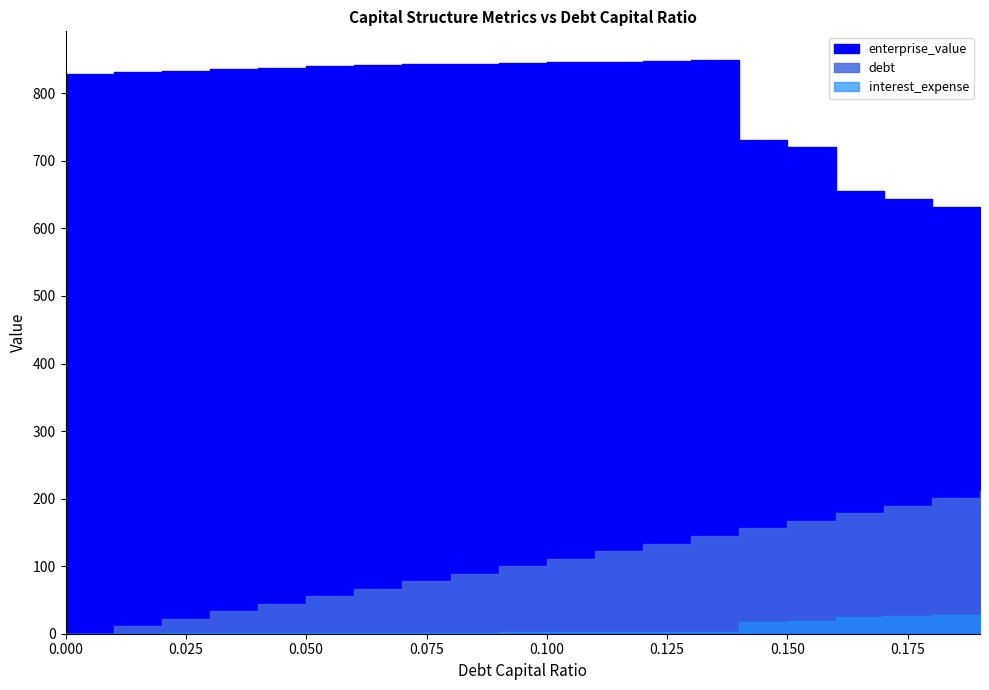

Reading left to right, list all the values displayed in this chart.

debt_capital: 0.0=0.0	0.01=0.0	0.02=0.0	0.03=0.0	0.04=0.0	0.05=0.1	0.06=0.1	0.07=0.1	0.08=0.1	0.09=0.1	0.1=0.1	0.11=0.1	0.12=0.1	0.13=0.1	0.14=0.1	0.15=0.1	0.16=0.2	0.17=0.2	0.18=0.2	0.19=0.2
enterprise_value: 0.0=828.9	0.01=831.1	0.02=833.3	0.03=835.5	0.04=837.8	0.05=840.0	0.06=842.3	0.07=843.3	0.08=843.6	0.09=844.4	0.1=846.1	0.11=846.2	0.12=847.8	0.13=849.4	0.14=731.1	0.15=719.9	0.16=655.1	0.17=643.4	0.18=632.1	0.19=621.1
debt: 0.0=0.0	0.01=11.1	0.02=22.3	0.03=33.4	0.04=44.5	0.05=55.7	0.06=66.8	0.07=77.9	0.08=89.0	0.09=100.2	0.1=111.3	0.11=122.4	0.12=133.6	0.13=144.7	0.14=155.8	0.15=167.0	0.16=178.1	0.17=189.2	0.18=200.4	0.19=211.5
interest_expense: 0.0=0.0	0.01=0.2	0.02=0.4	0.03=0.5	0.04=0.7	0.05=0.9	0.06=1.1	0.07=1.4	0.08=1.8	0.09=2.1	0.1=2.3	0.11=2.8	0.12=3.0	0.13=3.3	0.14=17.0	0.15=18.2	0.16=25.0	0.17=26.5	0.18=28.1	0.19=29.7